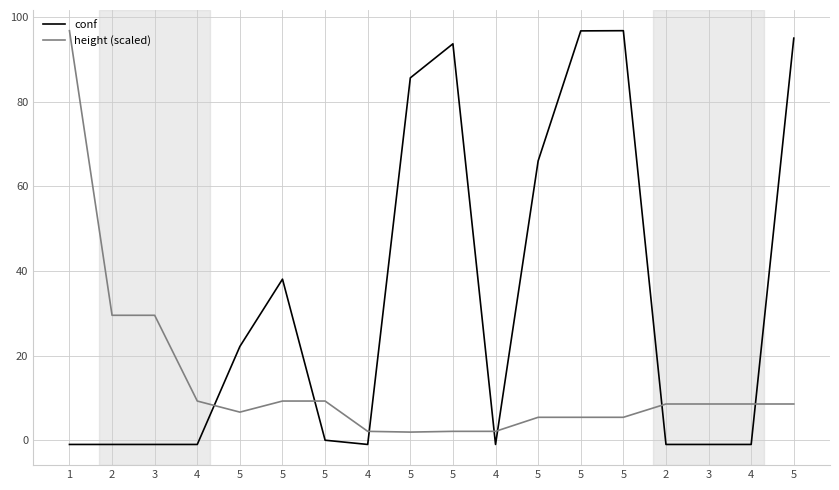

Where does the height (scaled) series first go above 8?

1